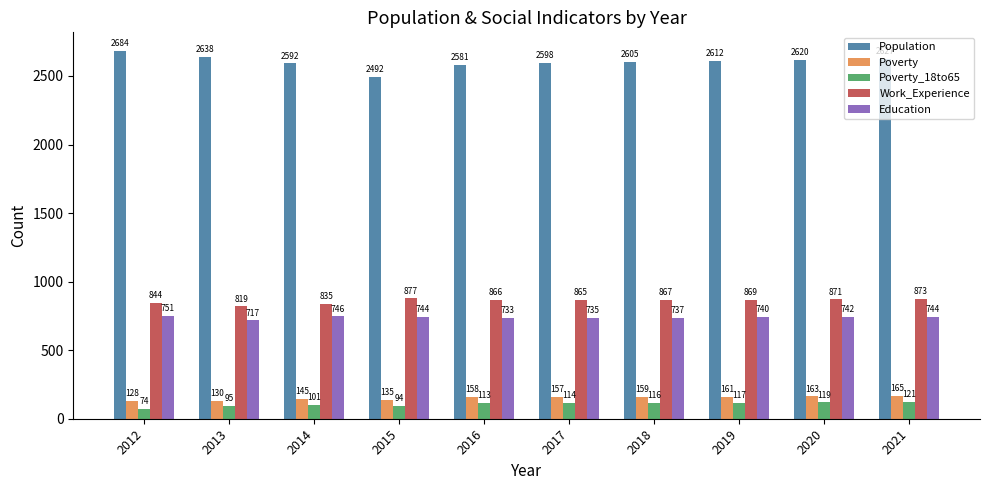

What is the sum of the Poverty_18to65 values at 2012 and 2015?

168